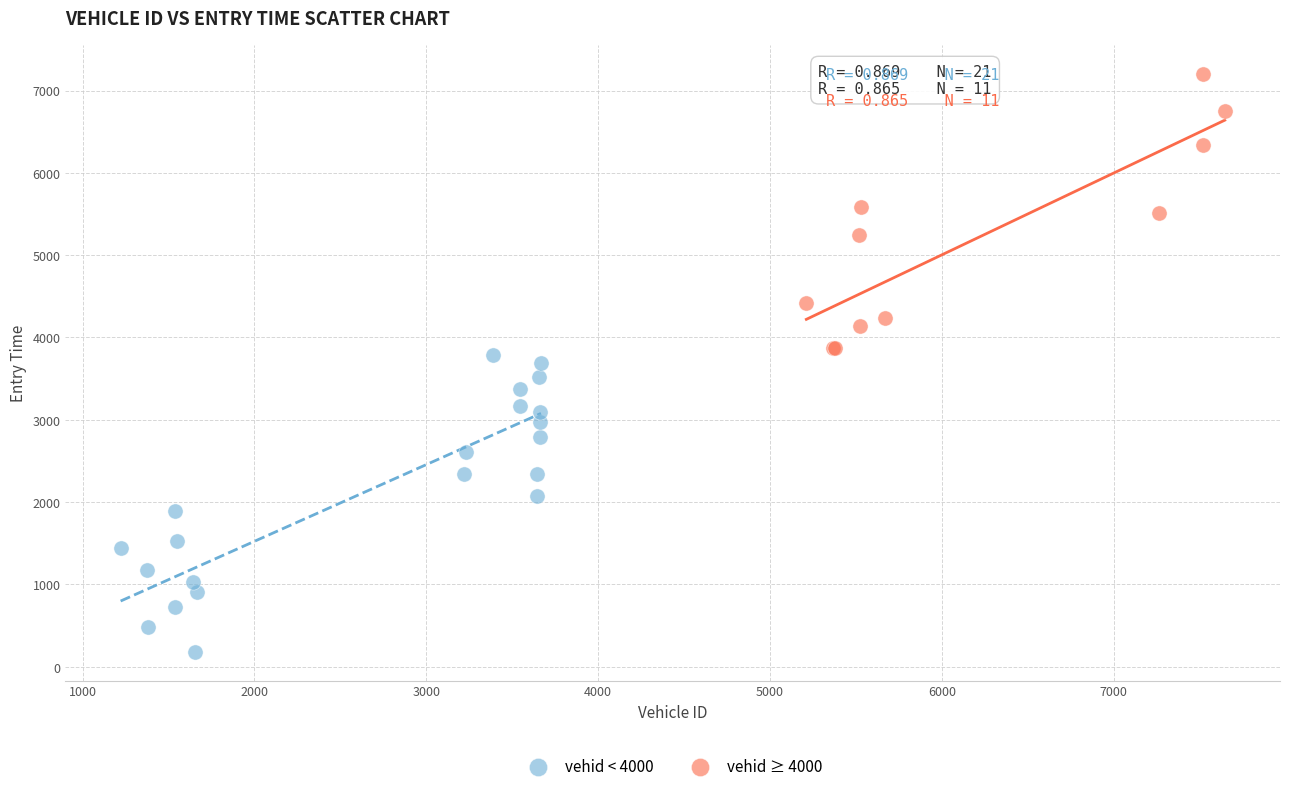

Which series reaches the minimum Y coordinate?

vehid < 4000